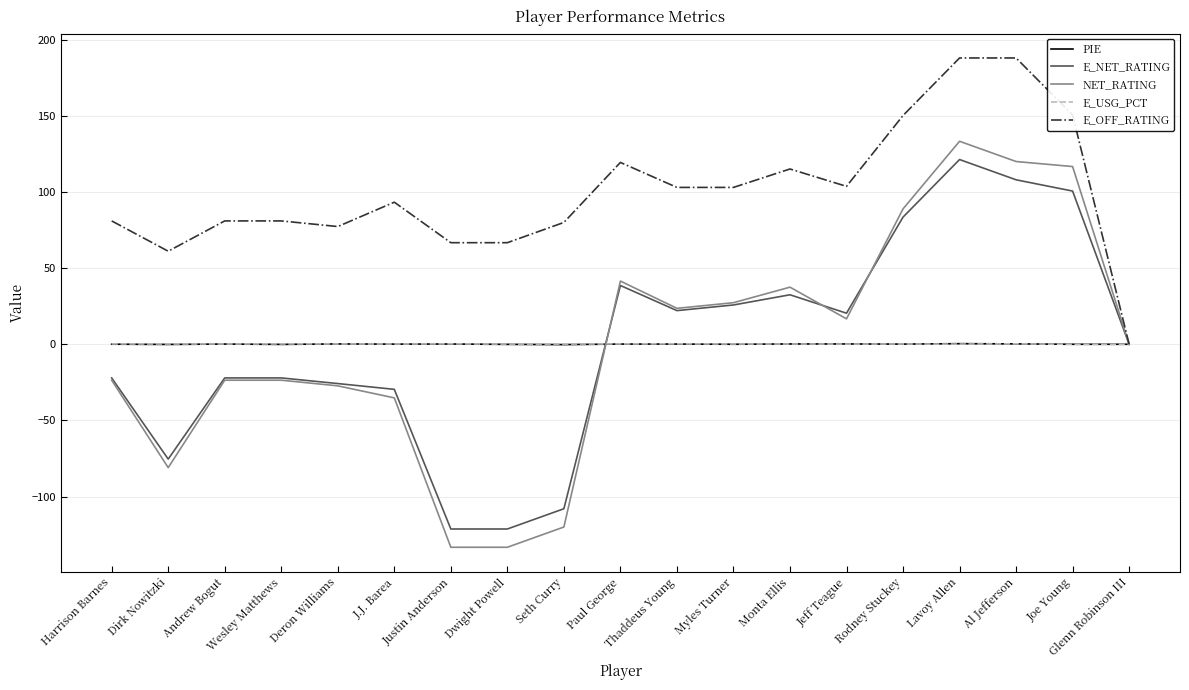

What is the average value of the PIE series?

0.1